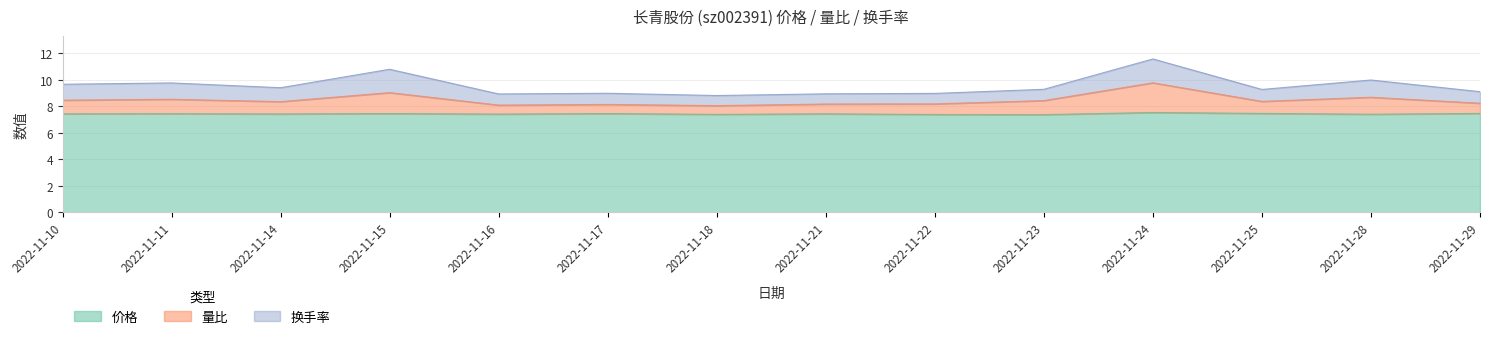

Which has a higher value, 2022-11-16 or 2022-11-29?

2022-11-29